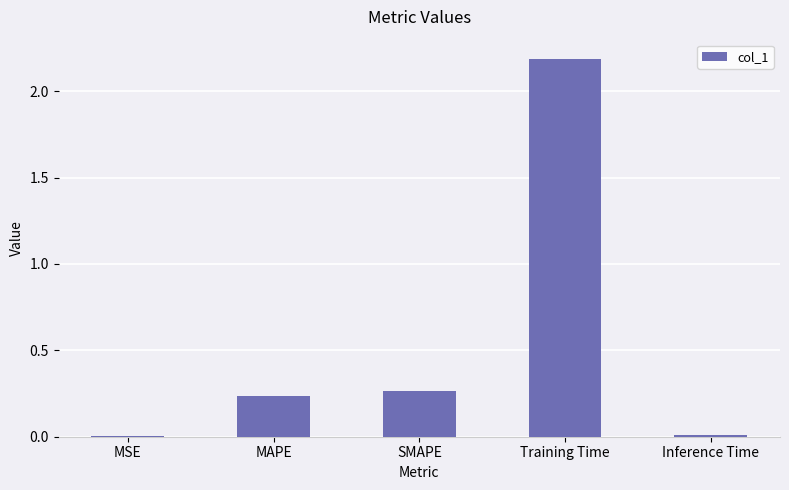

What is the greatest value displayed?

2.2